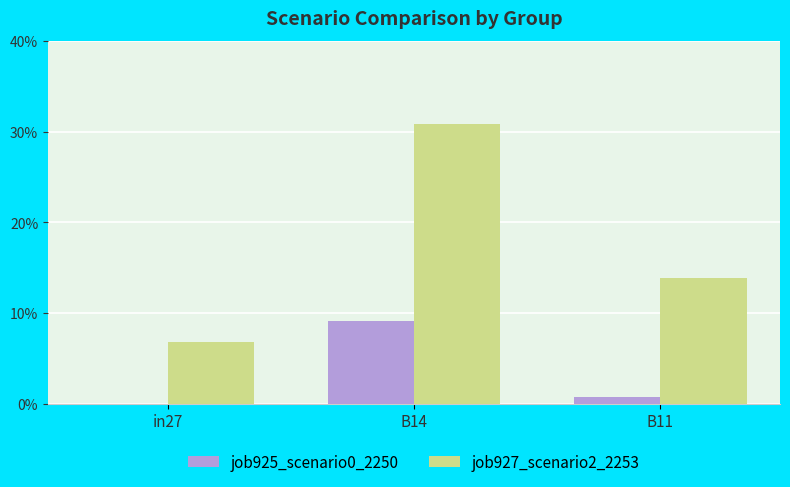

What is the total value across all series at in27?

0.1